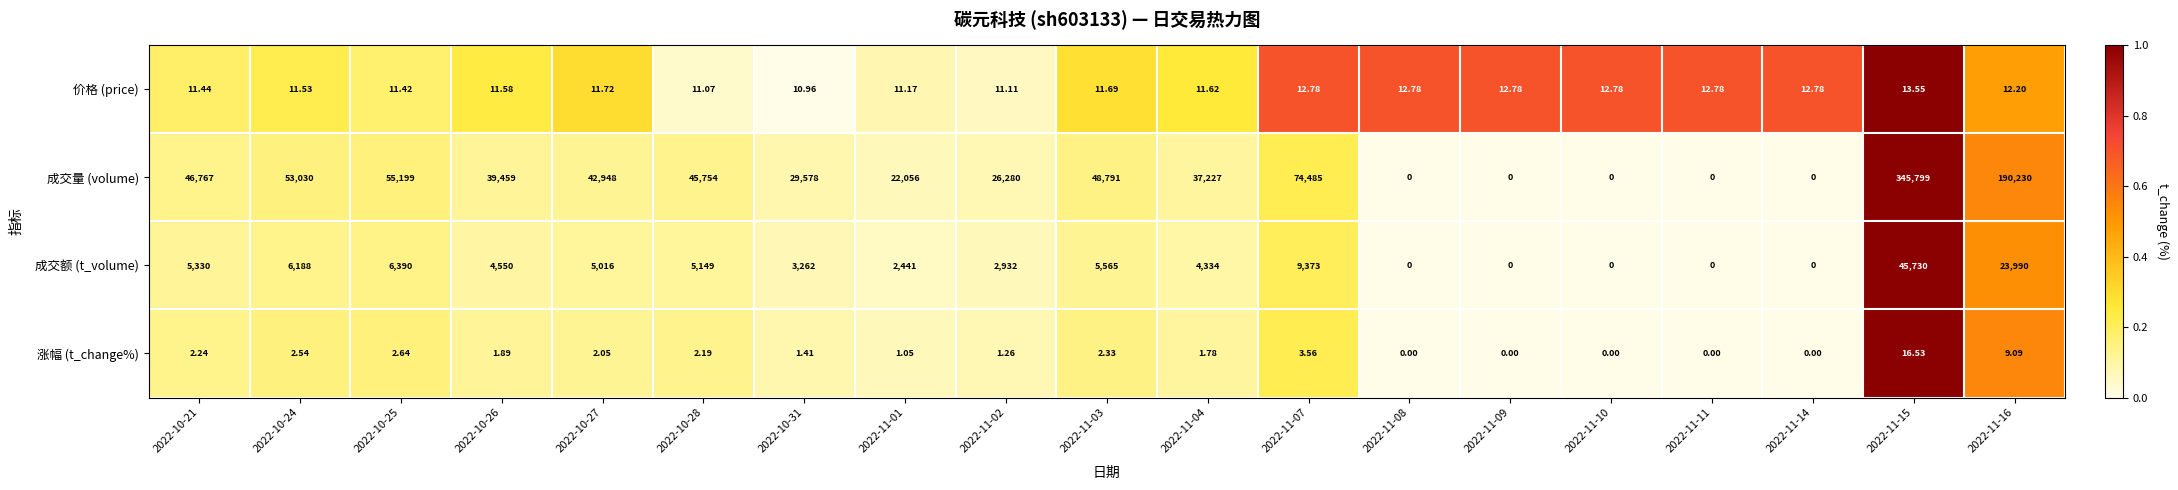

Is the value of 价格 (price) at 2022-10-26 greater than the value of 涨幅 (t_change%) at 2022-10-31?

Yes